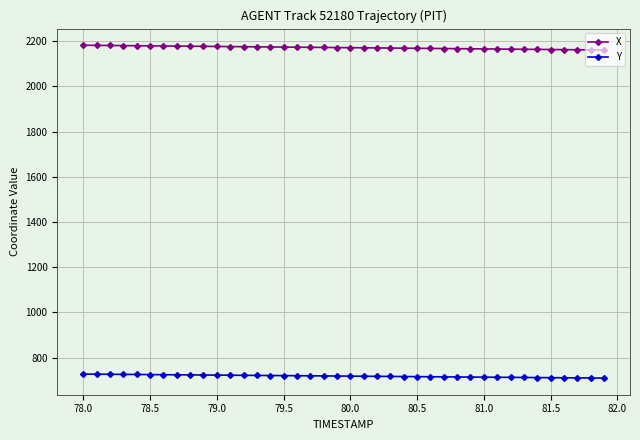

Which series has the largest total across all categories?

X